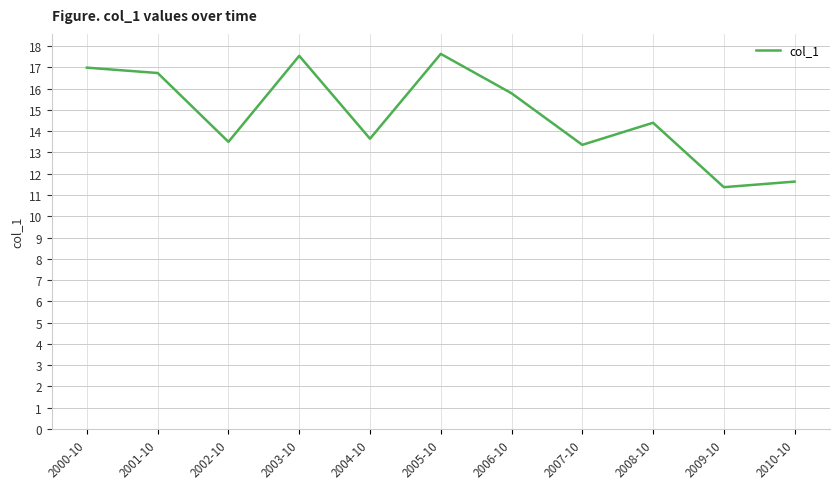

Reading right to left, transcribe all the data shown in this chart.

2010-10=11.6	2009-10=11.4	2008-10=14.4	2007-10=13.4	2006-10=15.8	2005-10=17.6	2004-10=13.6	2003-10=17.5	2002-10=13.5	2001-10=16.7	2000-10=17.0